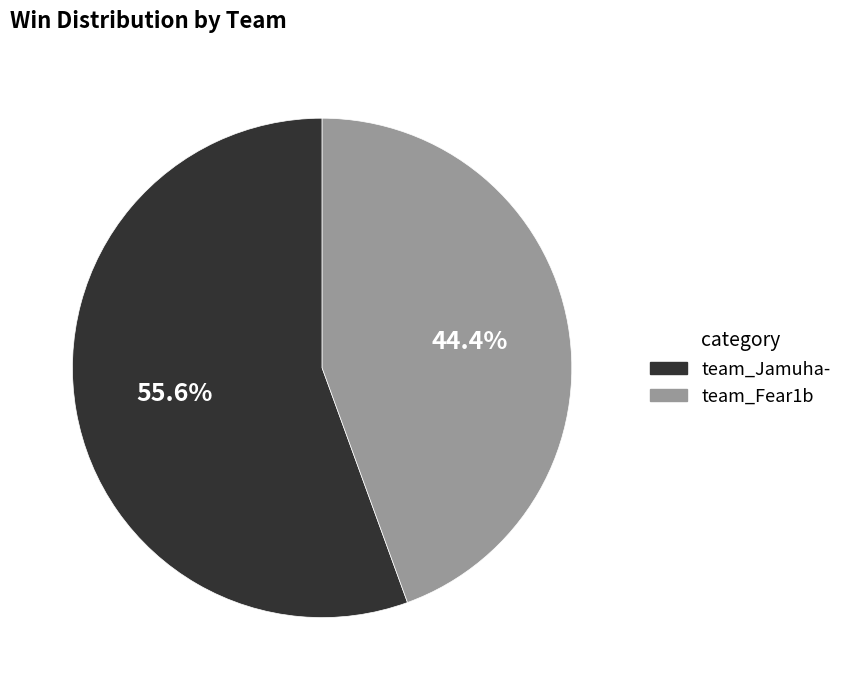

How much of the chart is everything except team_Jamuha-?

44.4%